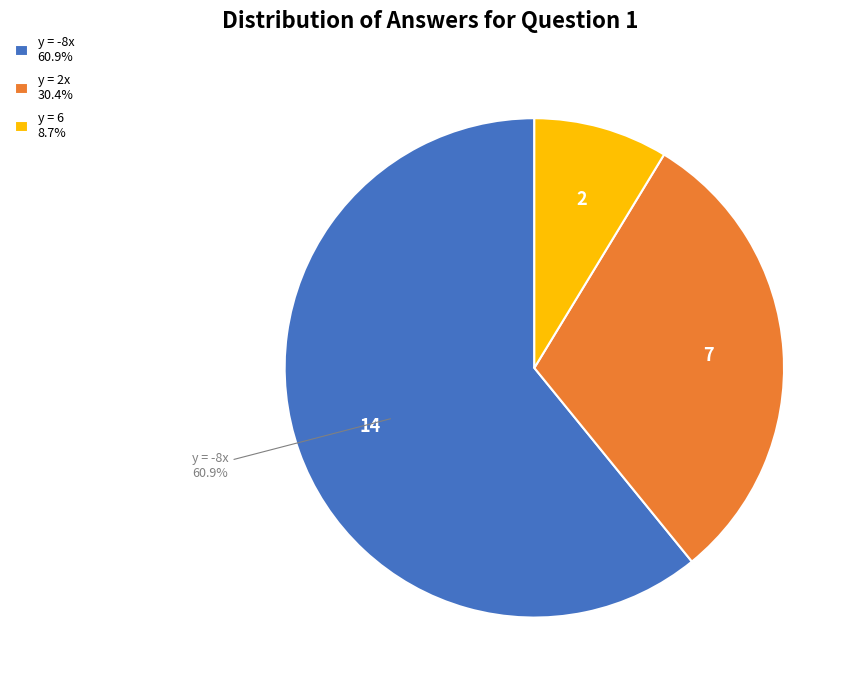

Count the number of slices in the pie.

3